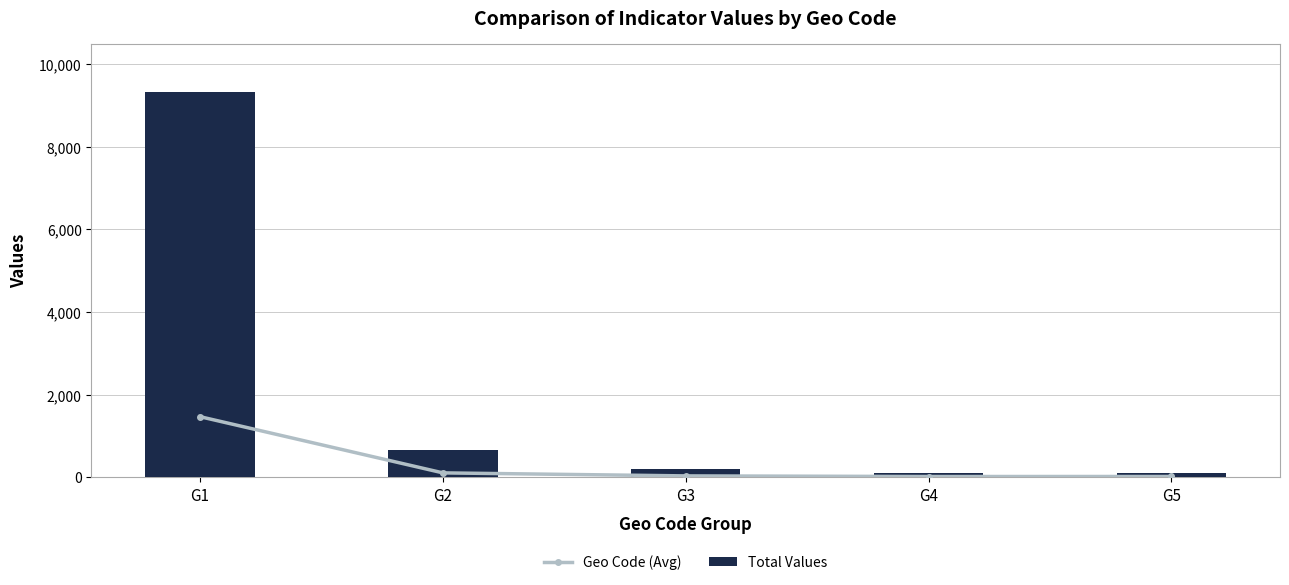

Is it true that Total Values equals 5377 at G1?

False